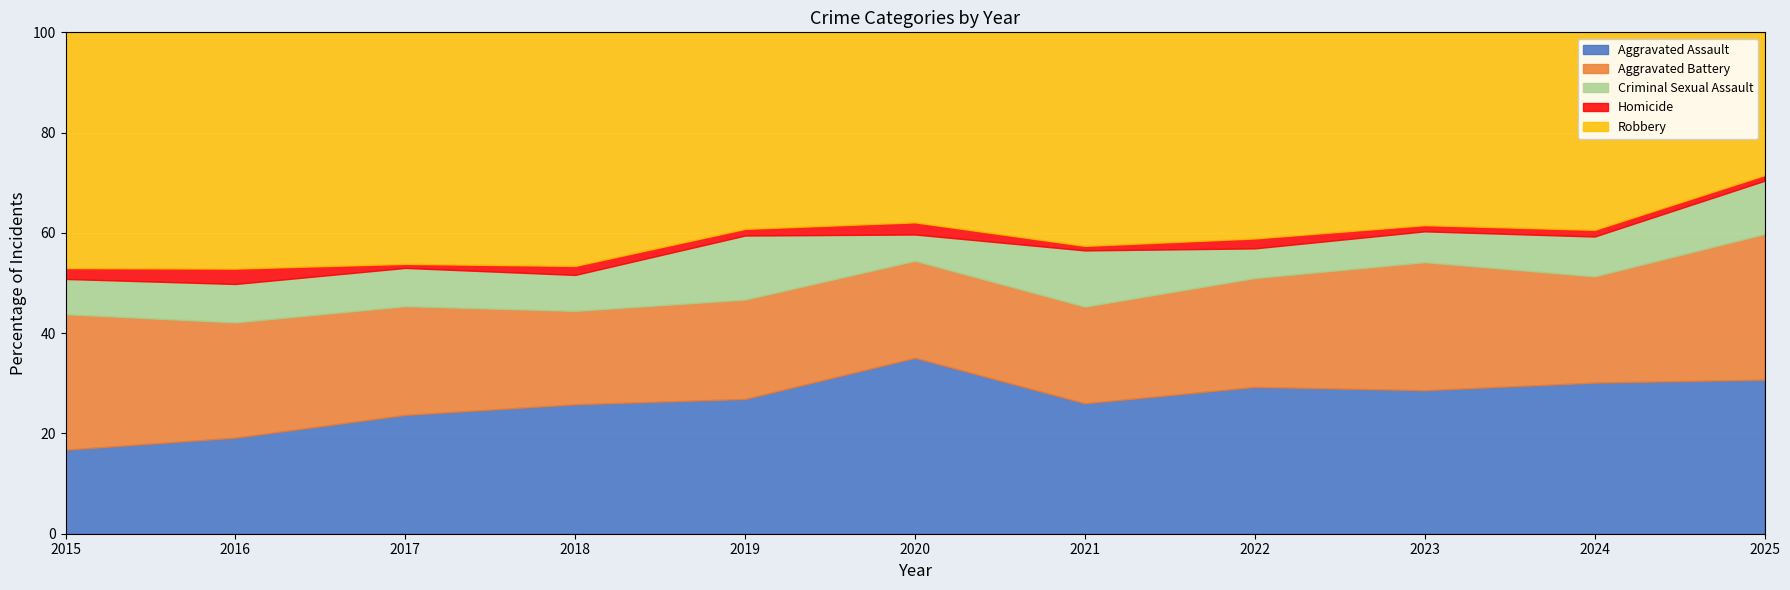

The Aggravated Assault series shows 48.1 at 2020. True or false?

False